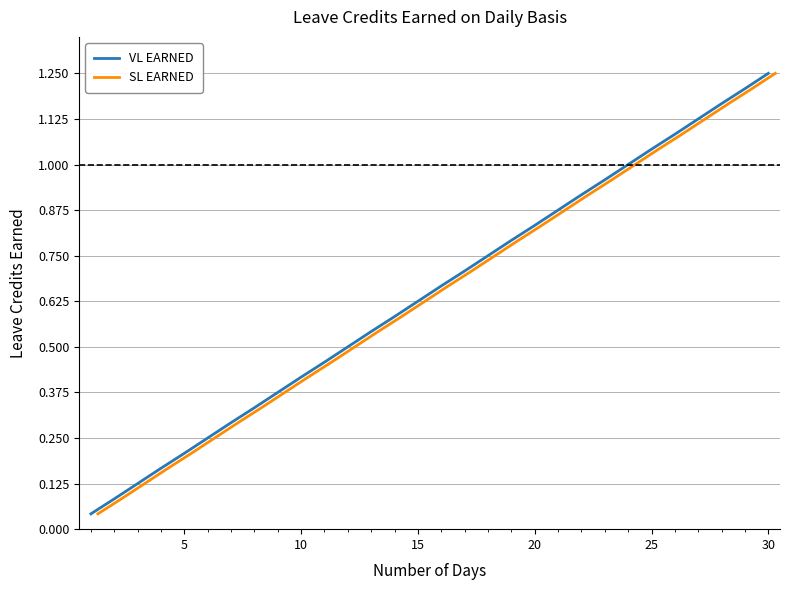

Does the chart have visible grid lines?

Yes